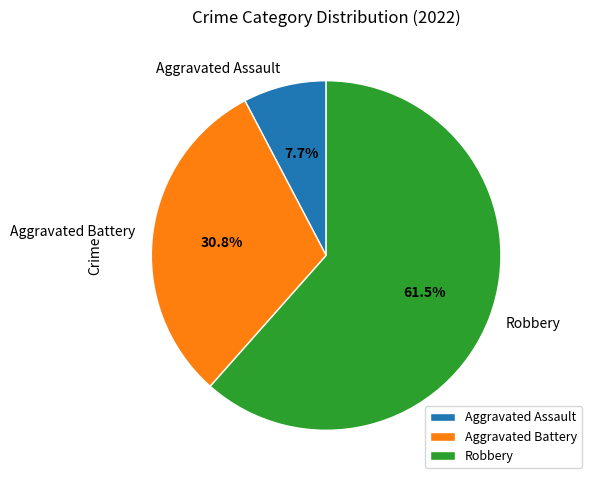

Which slice is the largest?

Robbery